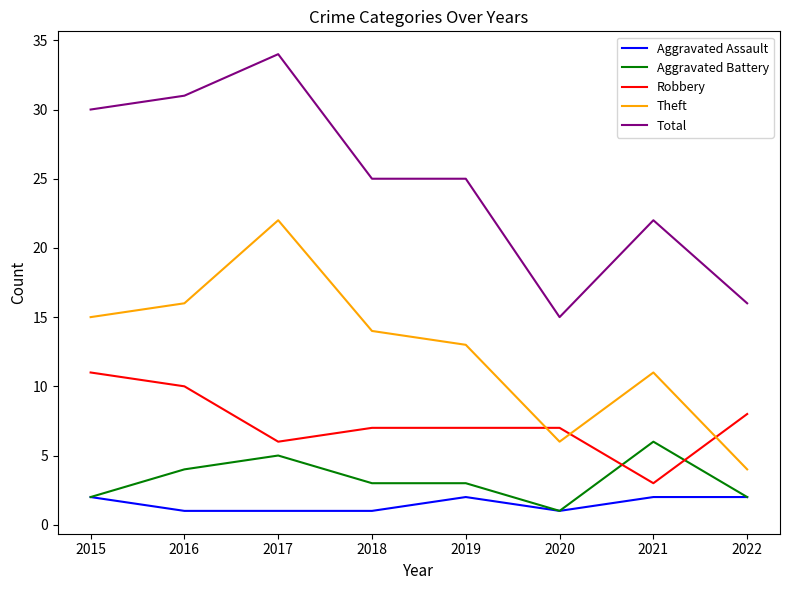

Reading left to right, transcribe all the data shown in this chart.

Aggravated Assault: 2015=2	2016=1	2017=1	2018=1	2019=2	2020=1	2021=2	2022=2
Aggravated Battery: 2015=2	2016=4	2017=5	2018=3	2019=3	2020=1	2021=6	2022=2
Robbery: 2015=11	2016=10	2017=6	2018=7	2019=7	2020=7	2021=3	2022=8
Theft: 2015=15	2016=16	2017=22	2018=14	2019=13	2020=6	2021=11	2022=4
Total: 2015=30	2016=31	2017=34	2018=25	2019=25	2020=15	2021=22	2022=16